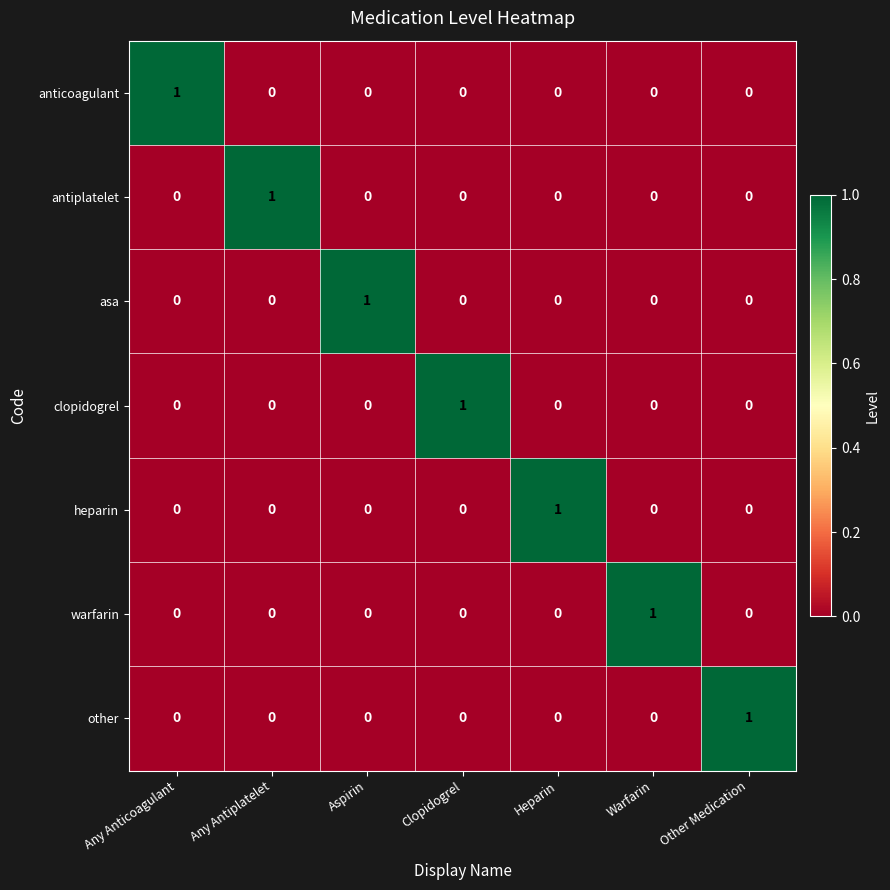

Is it true that clopidogrel equals 0 at Warfarin?

True